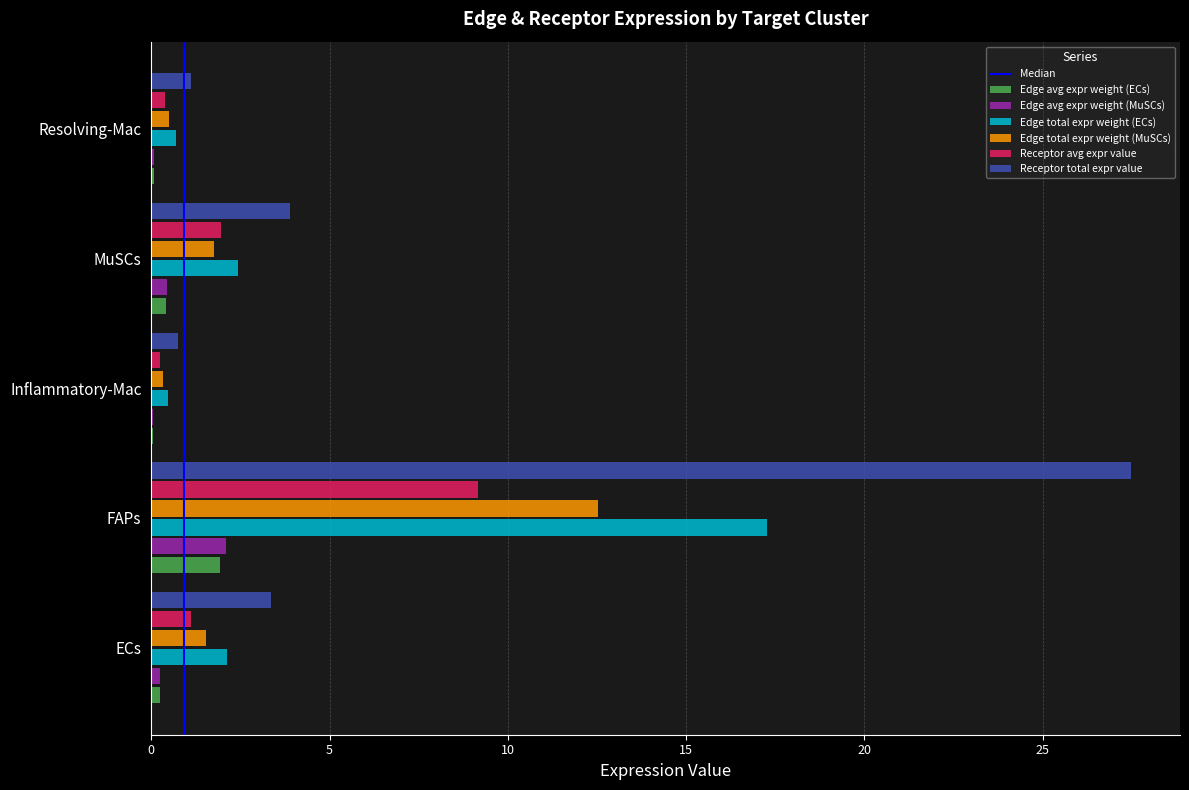

The Receptor total expr value series shows 0.7 at Inflammatory-Mac. True or false?

True